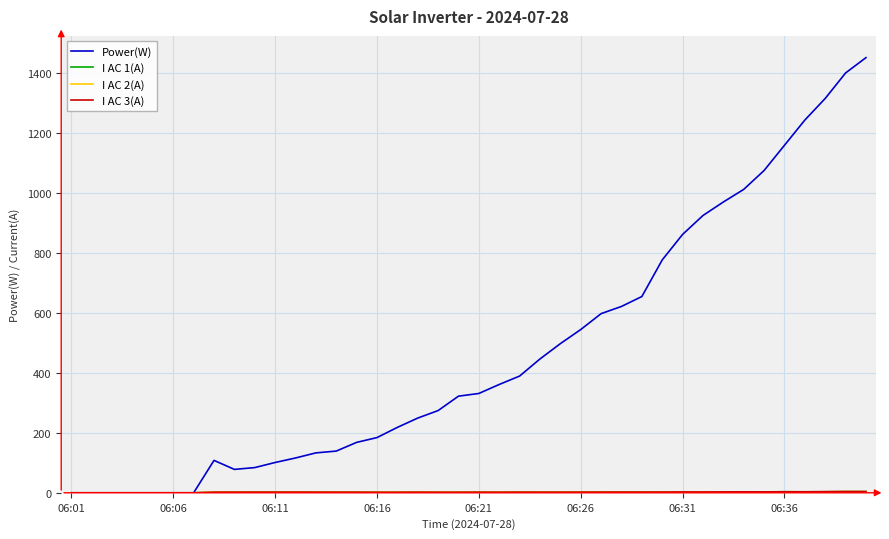

Which series has the largest range (max minus min)?

Power(W)